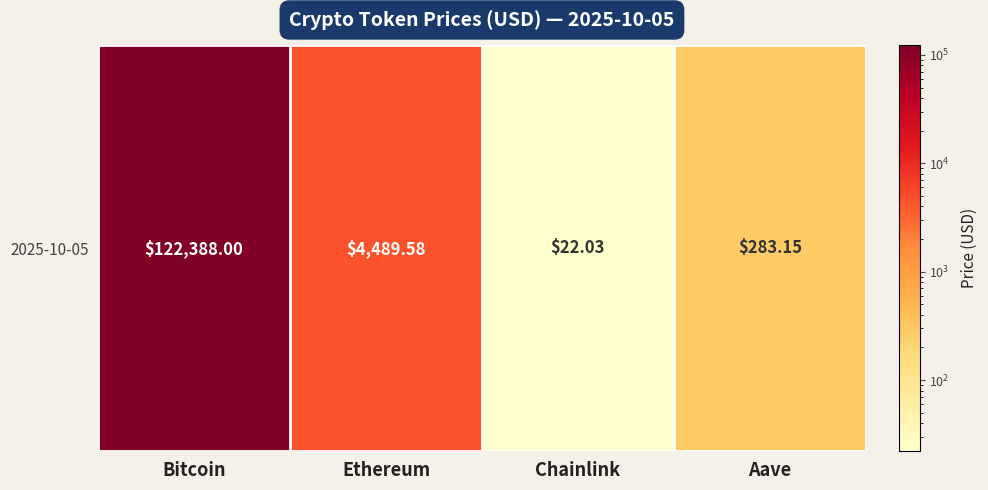

What is the change in value from Bitcoin to Aave?

-122104.9